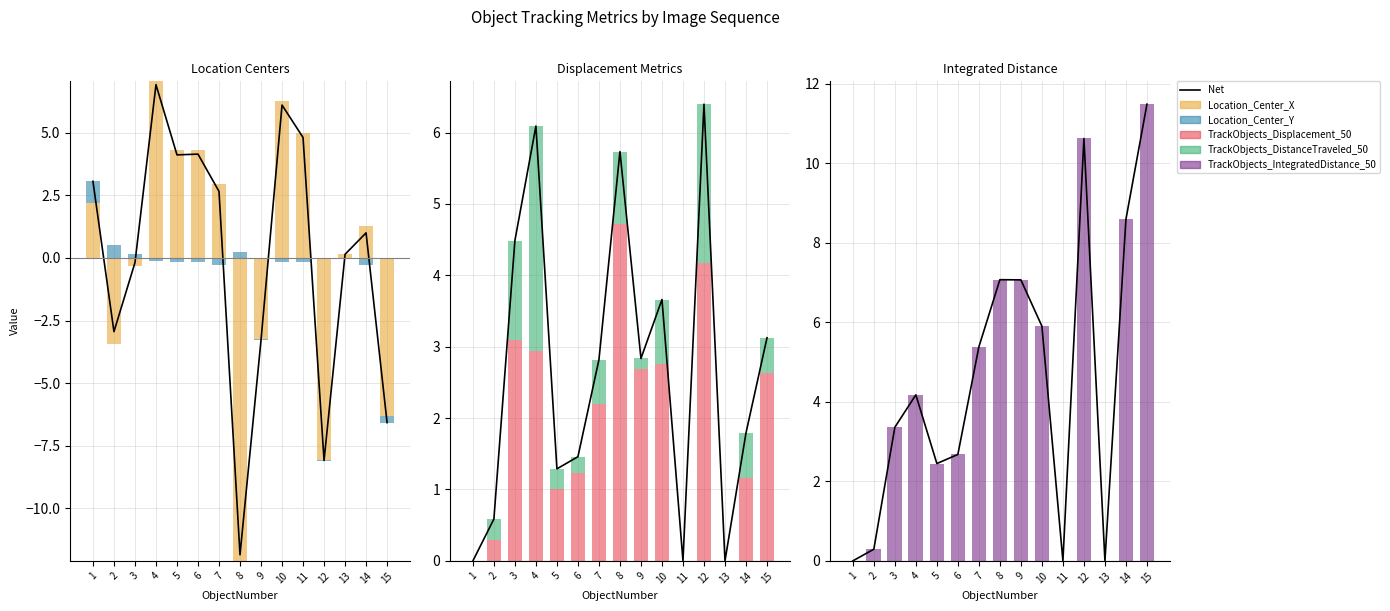

What is the approximate value of Location_Center_Y at 1?

0.9